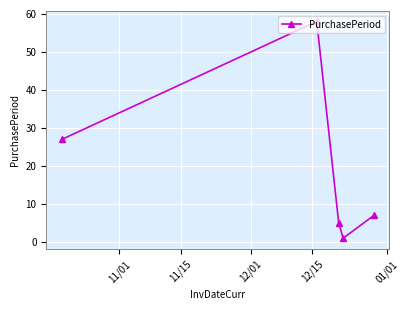

How many lines are shown in the chart?

1